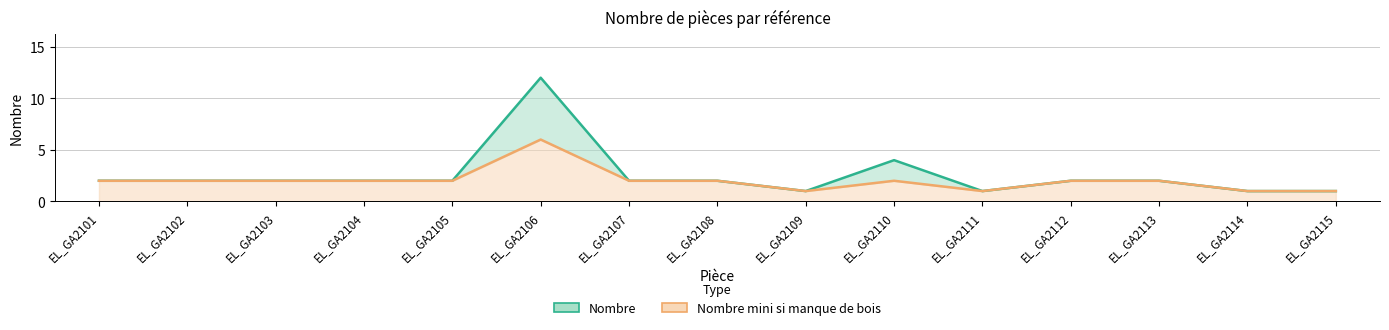

At how many categories does at least one series exceed 2?

2